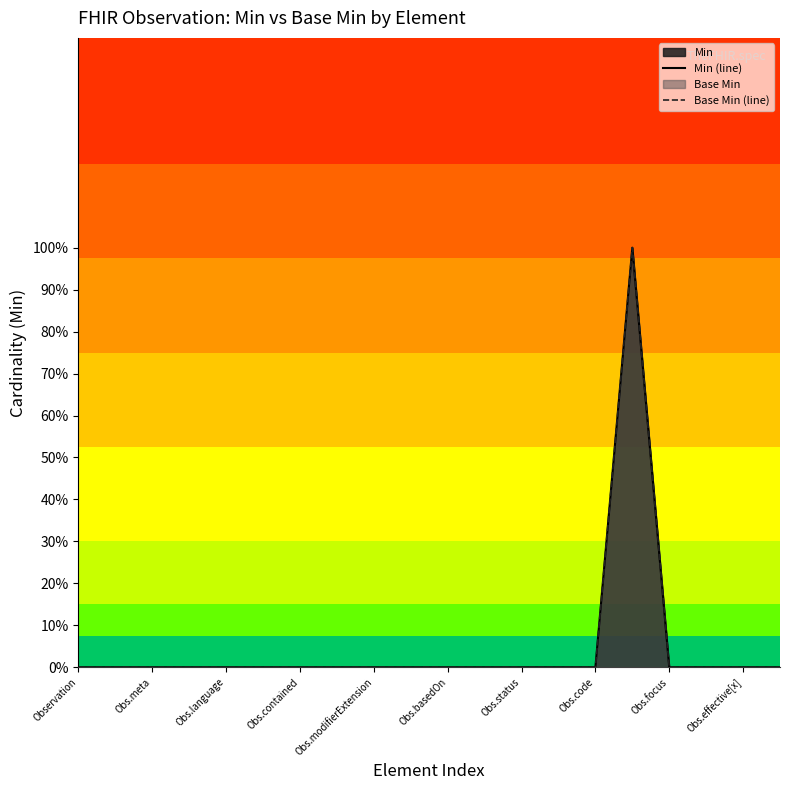

How many values in the Base Min (line) series exceed 0?

1